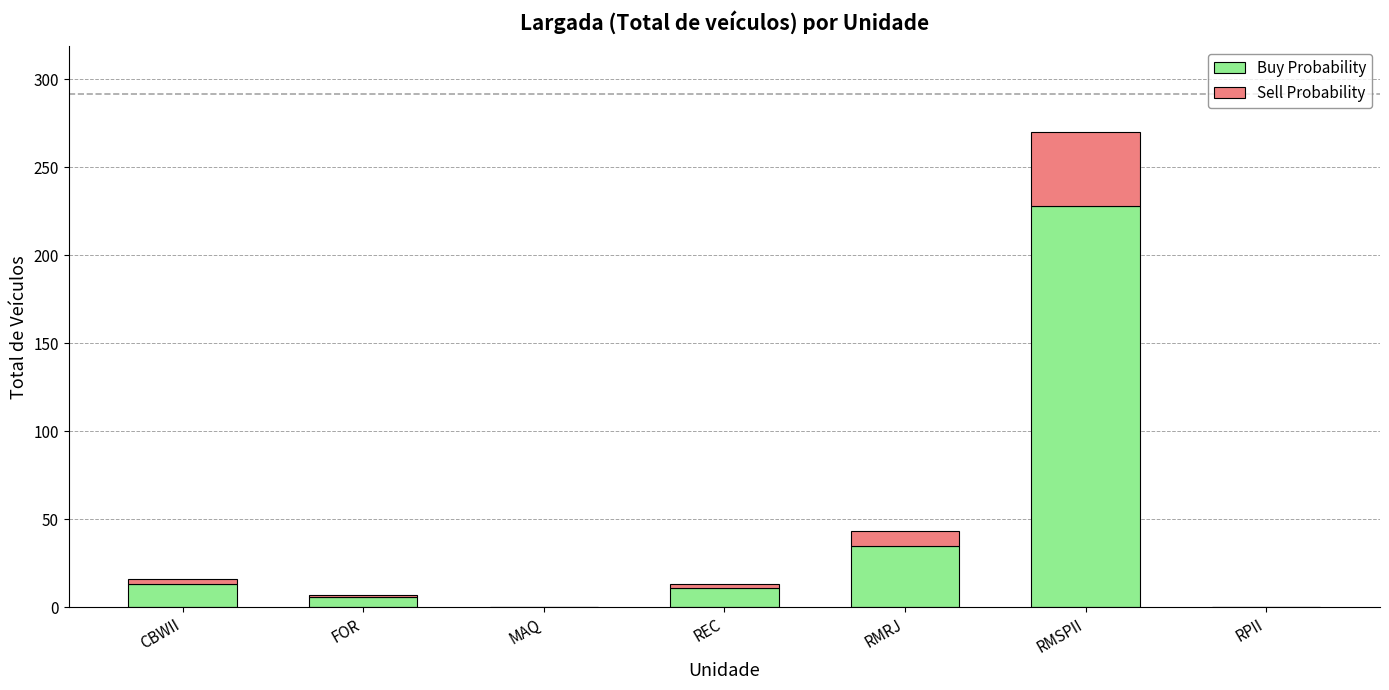

Where is Buy Probability nearest to the value 114?

RMRJ